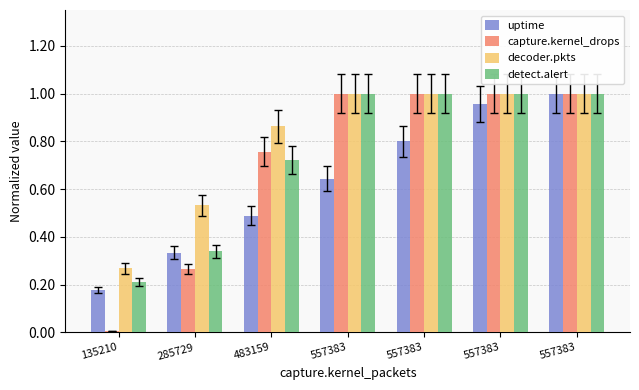

At which label is detect.alert closest to 0?

135210